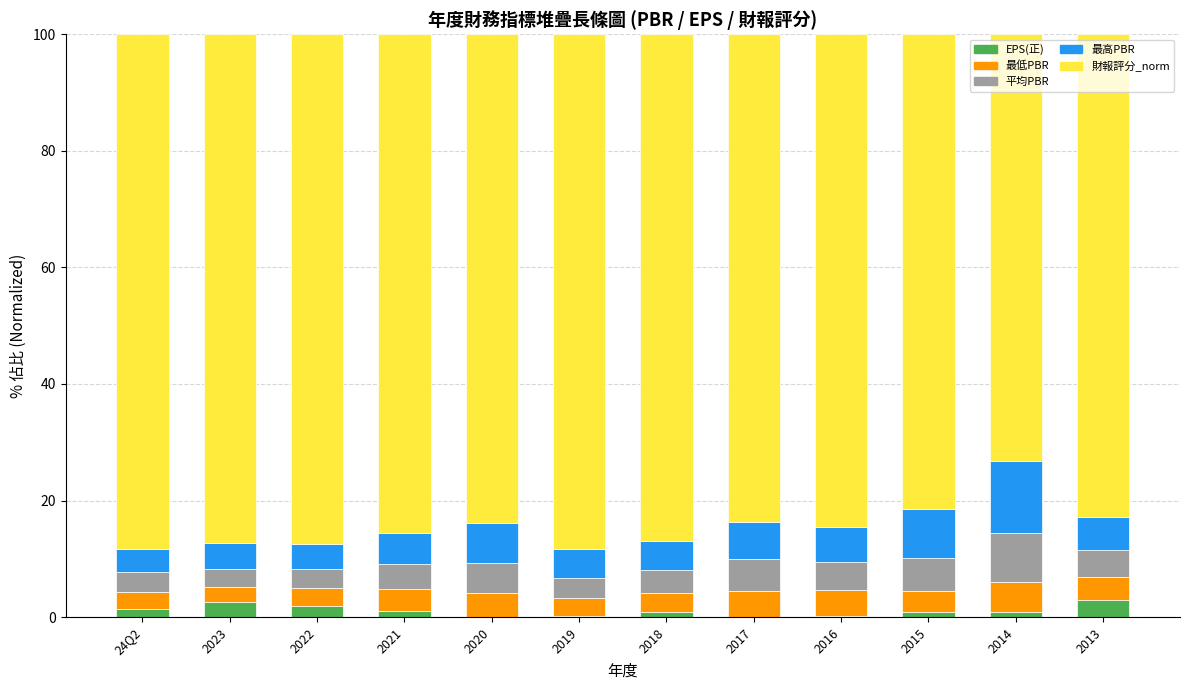

The EPS(正) series shows 0.9 at 2014. True or false?

True